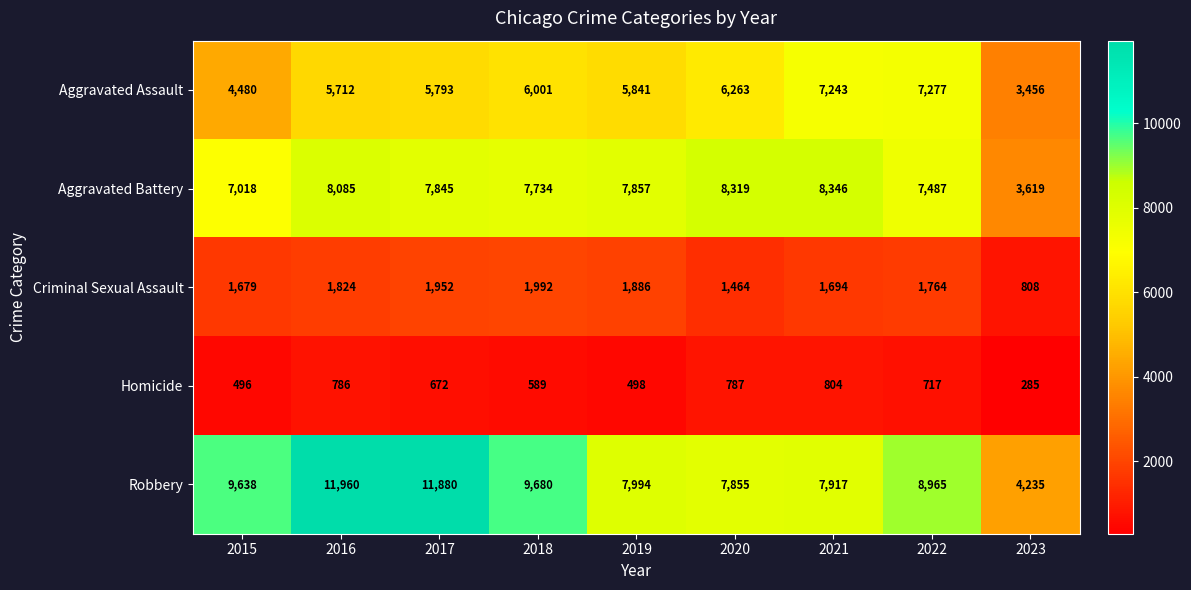

What is the difference between the Homicide values at 2022 and 2019?

219